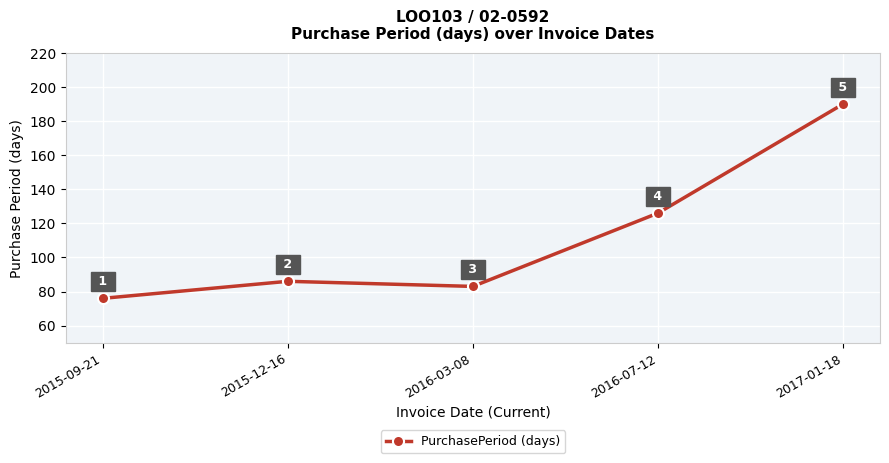

Approximately how many times larger is the value at 2015-12-16 compared to 2016-03-08?

1.0